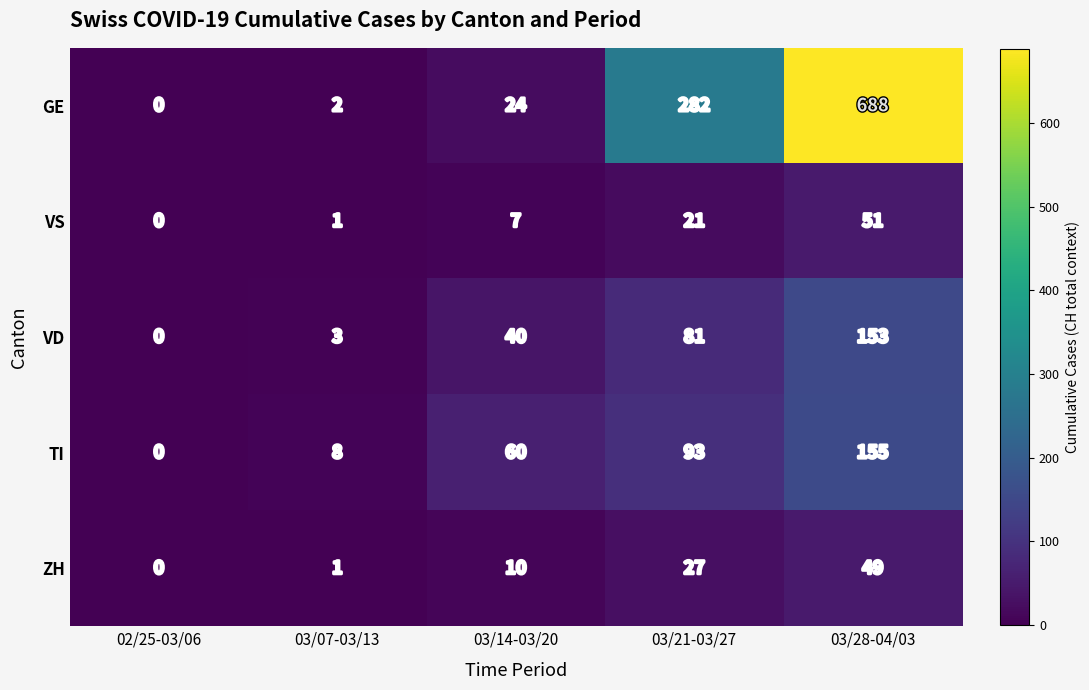

Which category has the highest value across all series?

03/28-04/03